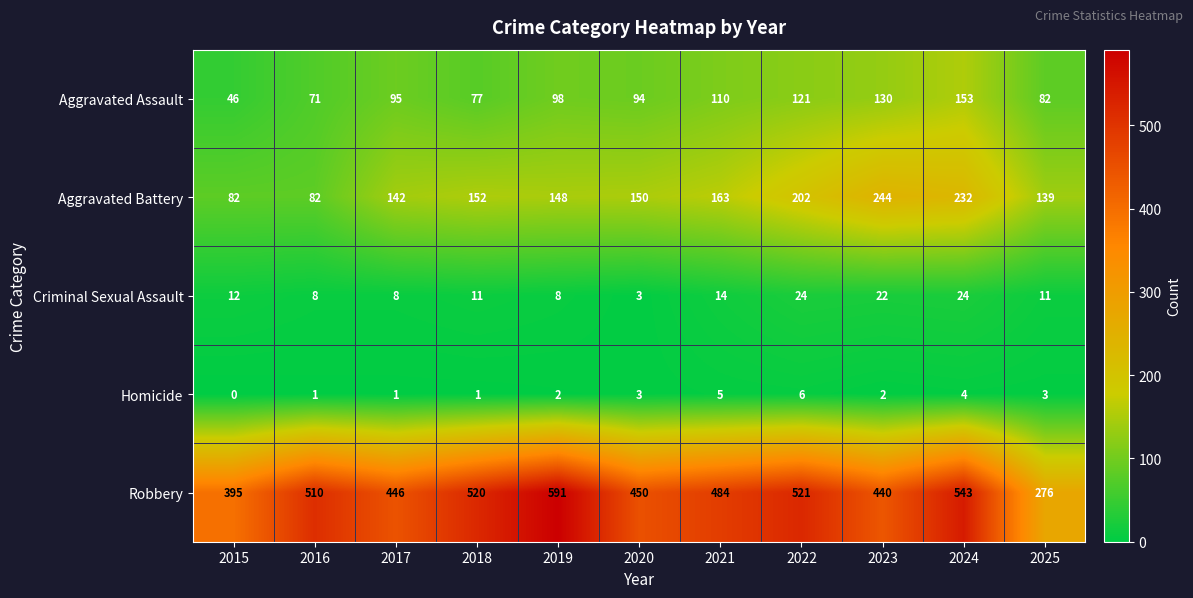

Which series has the largest total across all categories?

Robbery